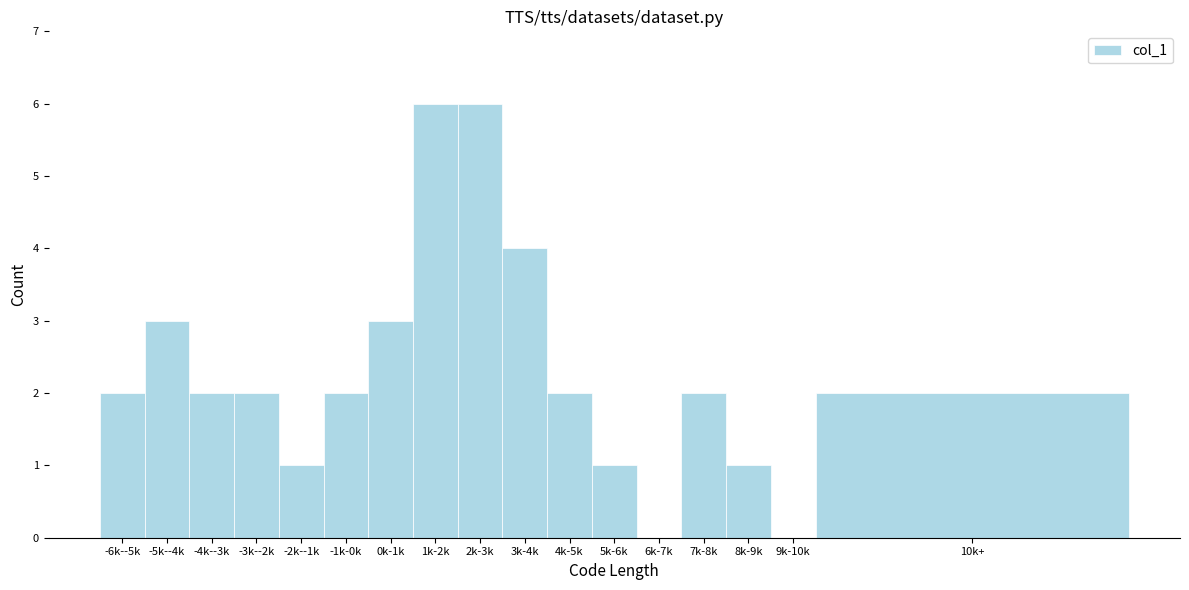

Reading left to right, transcribe all the data shown in this chart.

-6k--5k=2	-5k--4k=3	-4k--3k=2	-3k--2k=2	-2k--1k=1	-1k-0k=2	0k-1k=3	1k-2k=6	2k-3k=6	3k-4k=4	4k-5k=2	5k-6k=1	6k-7k=0	7k-8k=2	8k-9k=1	9k-10k=0	10k+=2